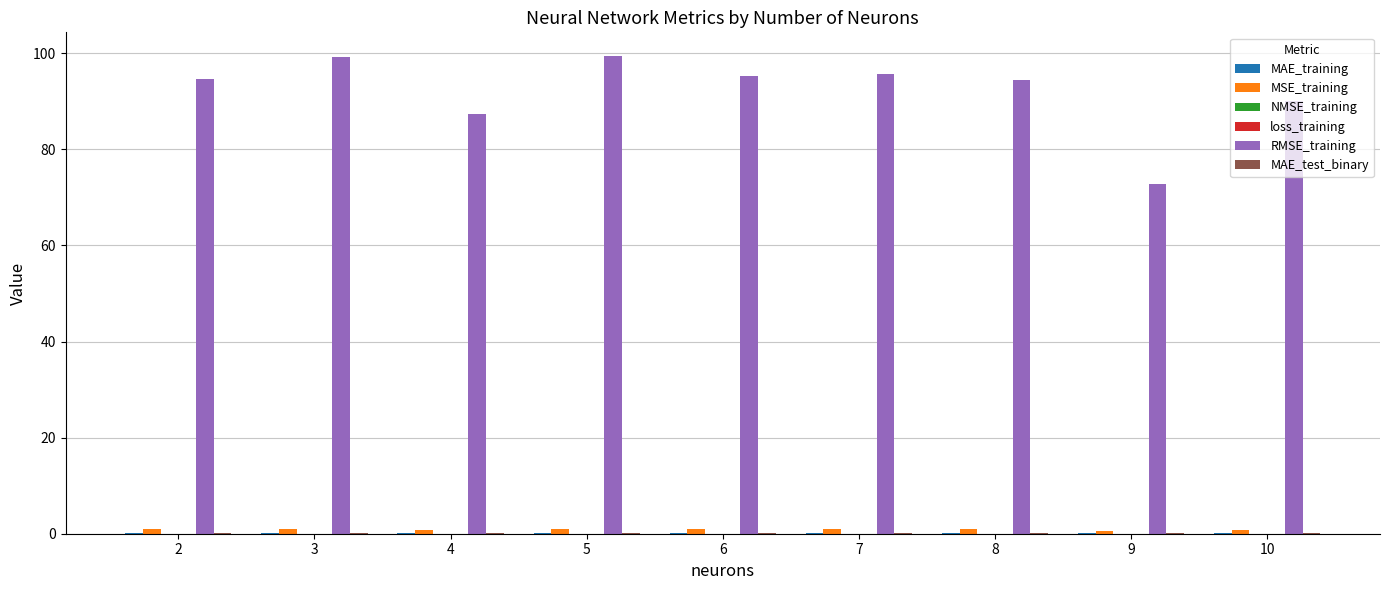

What is the maximum value shown in the chart?

99.4